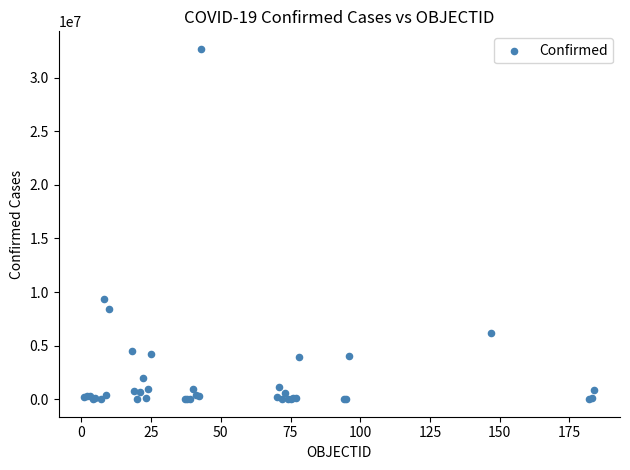

What Y value in the scatter plot is closest to 16347553?

9394326